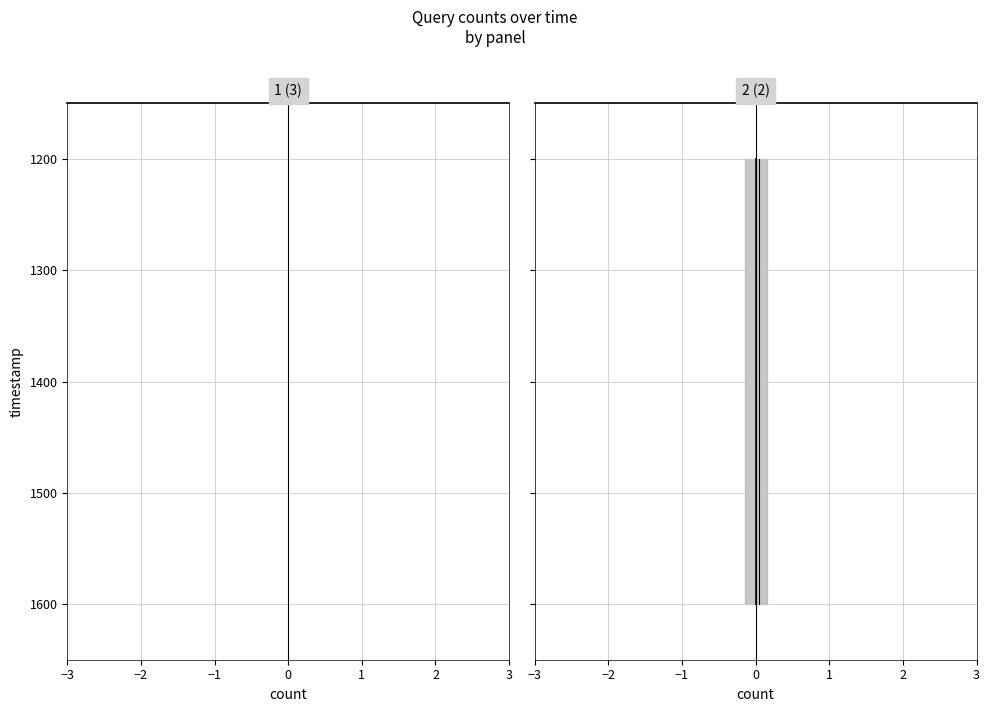

How many lines are shown in the chart?

2